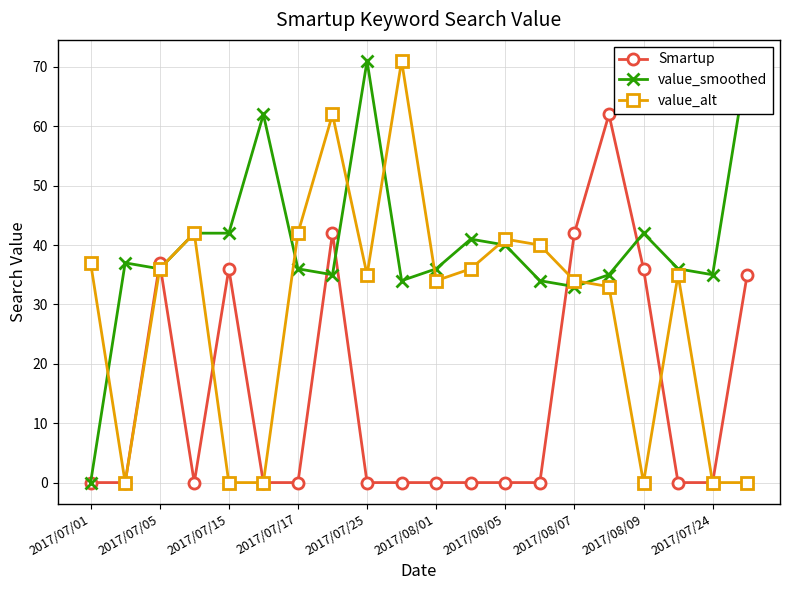

True or false: Smartup has a value of 26 at 2017/08/05.

False